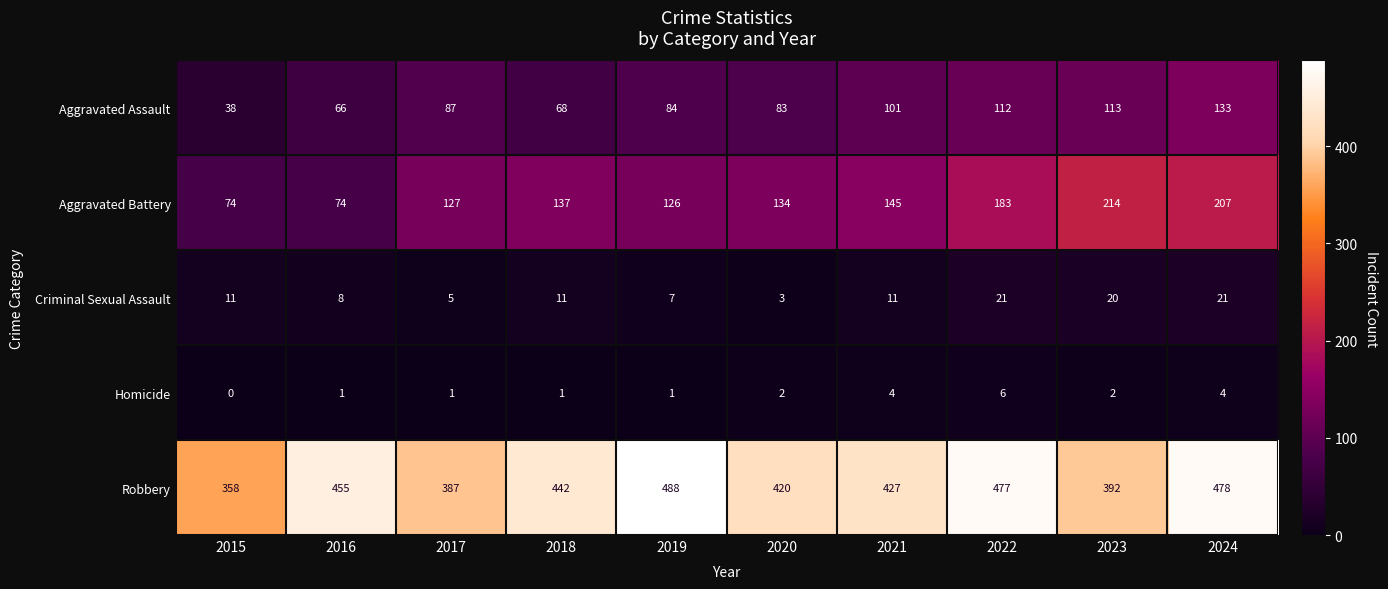

The Aggravated Assault series shows 133 at 2024. True or false?

True